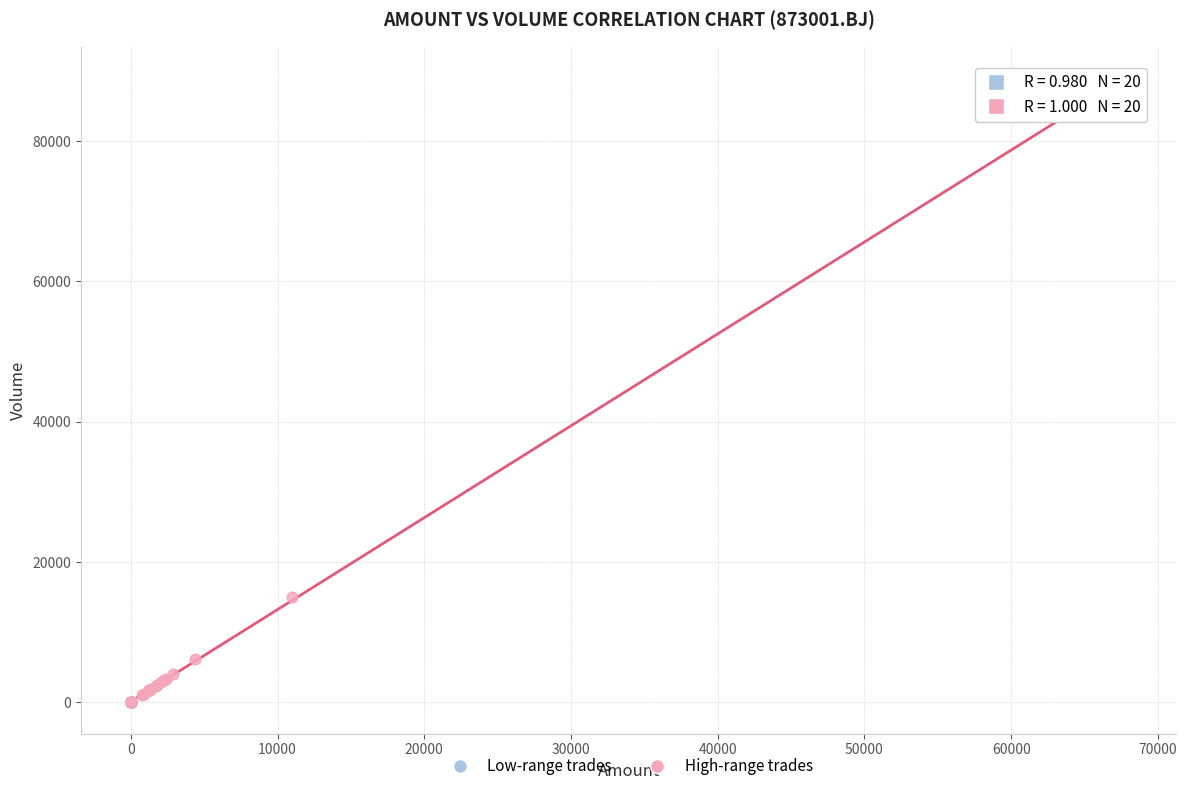

Which series contains the highest Y value?

High-range trades